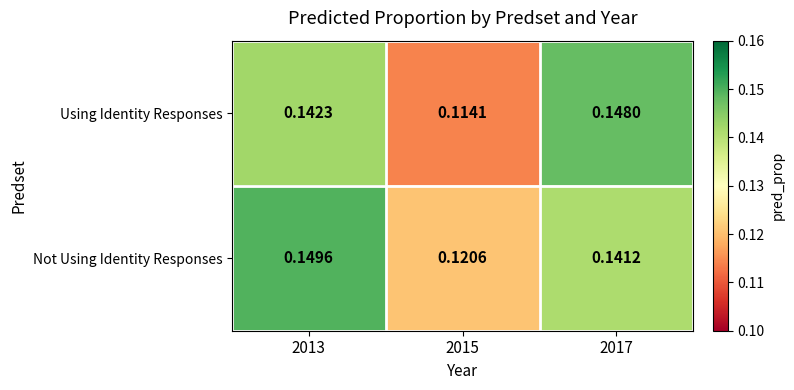

Between 2015 and 2017, which series saw the biggest shift?

Using Identity Responses